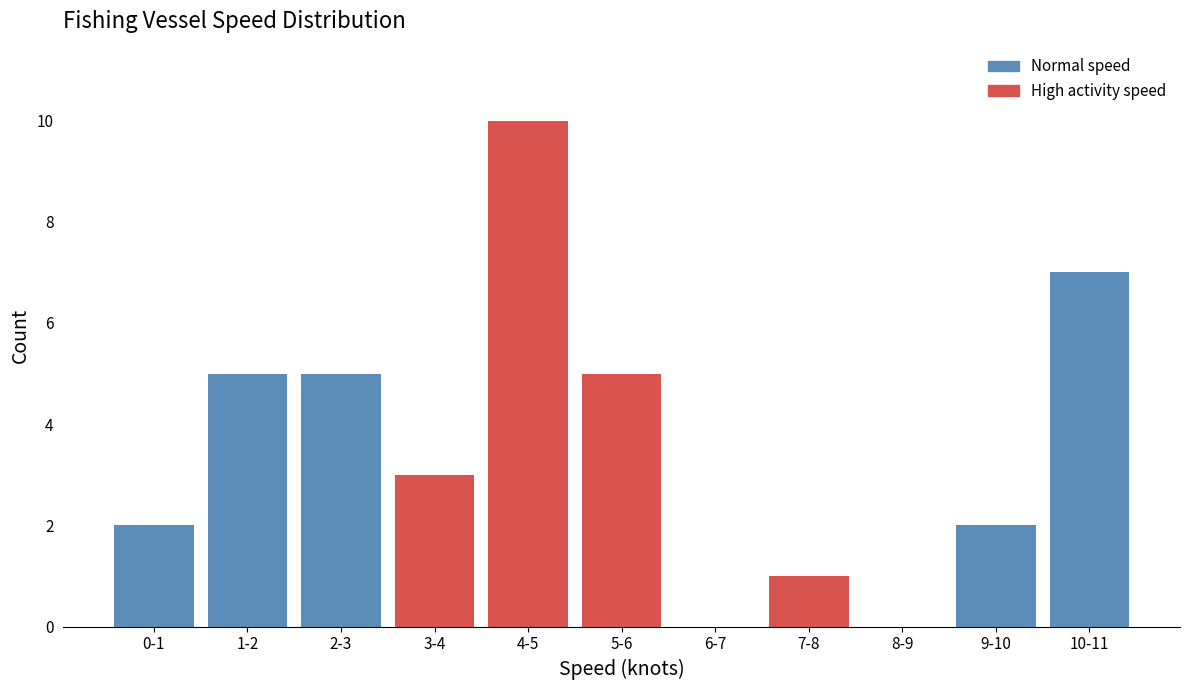

Reading left to right, extract all data points from this chart.

0-1=2	1-2=5	2-3=5	3-4=3	4-5=10	5-6=5	6-7=0	7-8=1	8-9=0	9-10=2	10-11=7